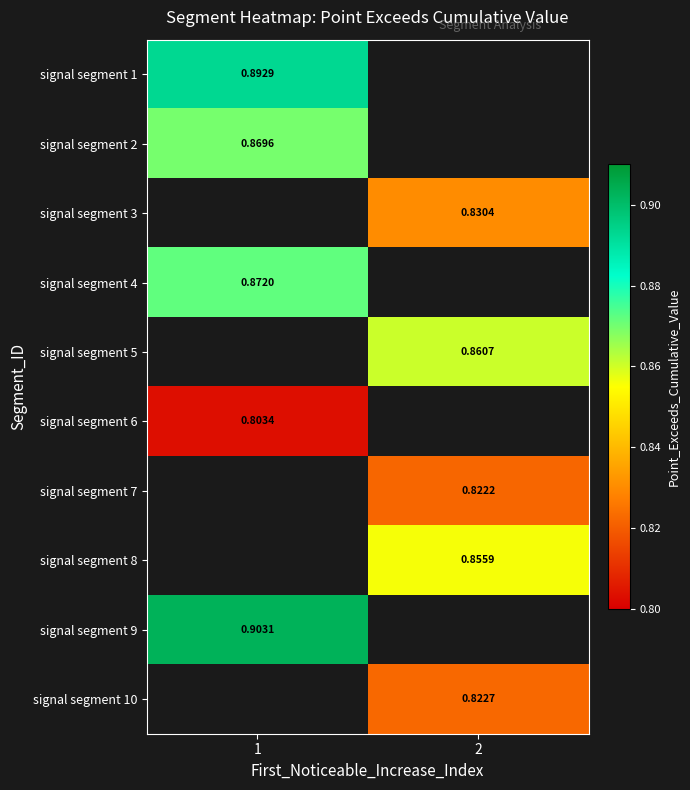

What is the spread (max minus min) of values at 1?

0.1